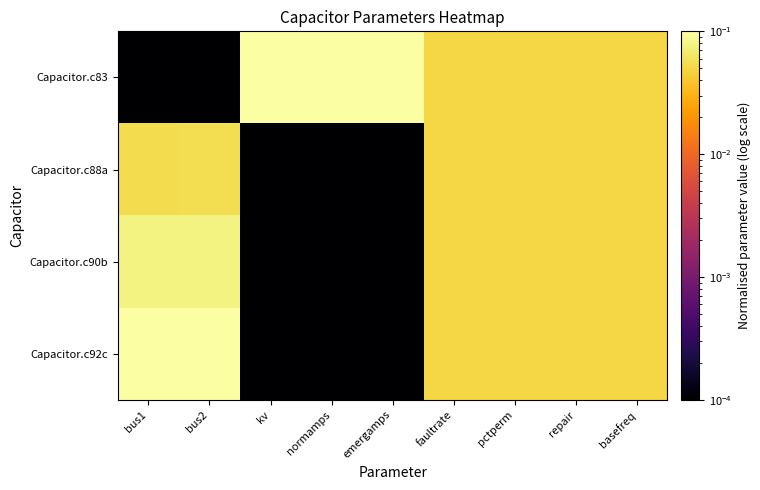

Rank the series at normamps from highest to lowest value.

Capacitor.c83, Capacitor.c88a, Capacitor.c90b, Capacitor.c92c